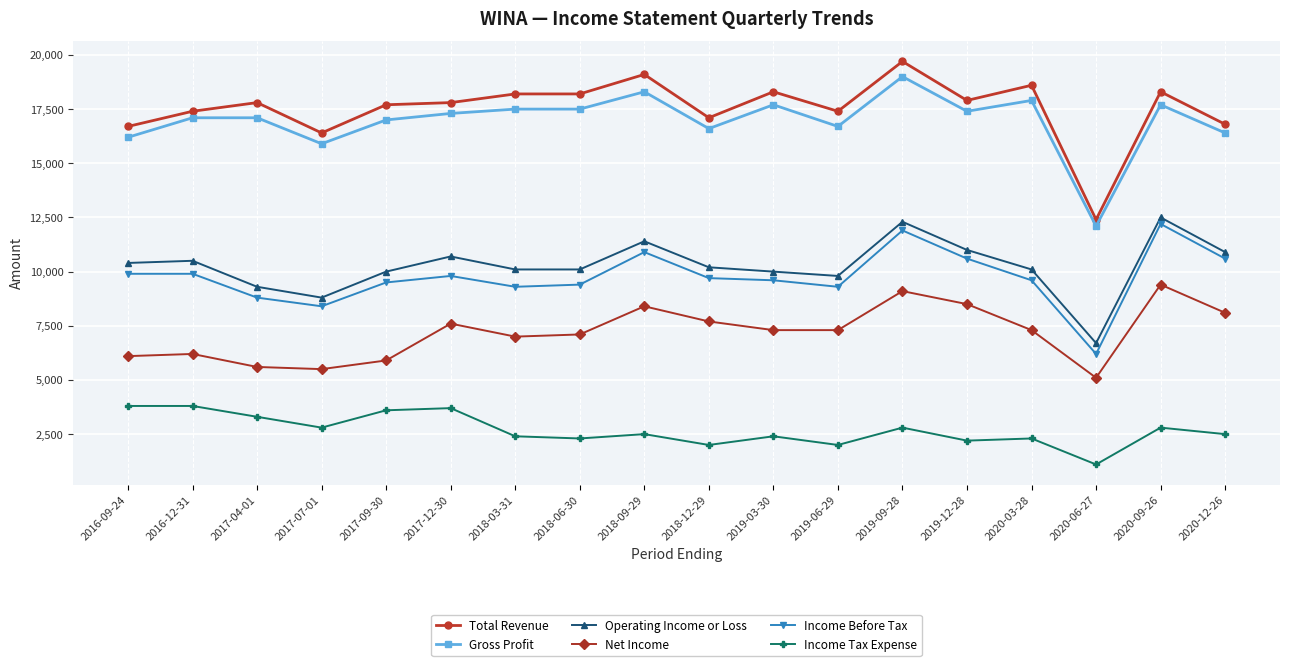

Which series has the widest spread of values?

Total Revenue